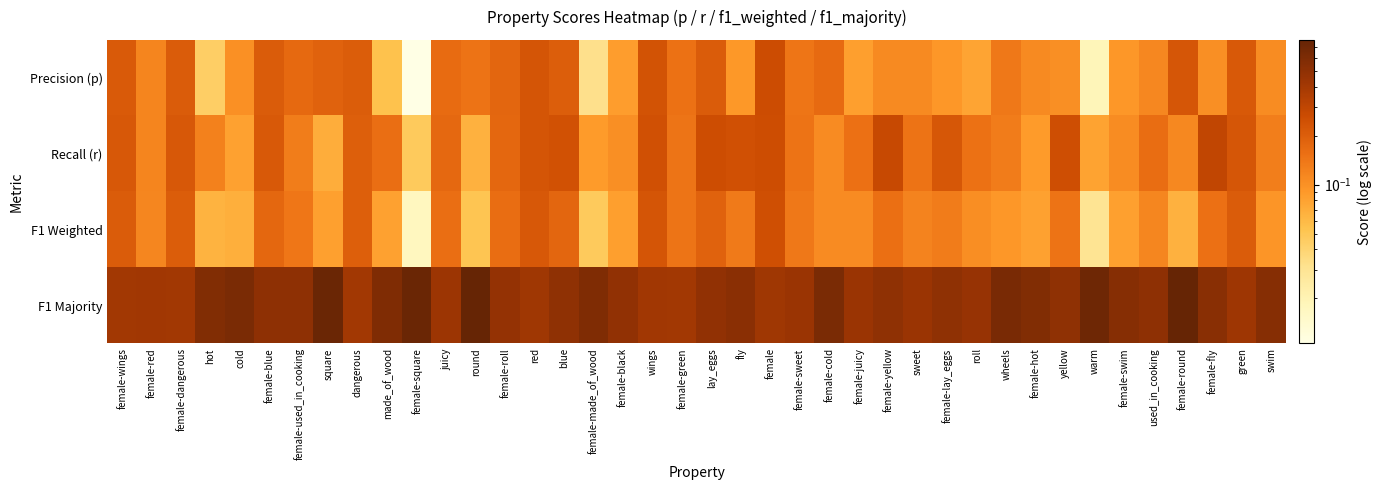

At which category is the sum across all series the highest?

female